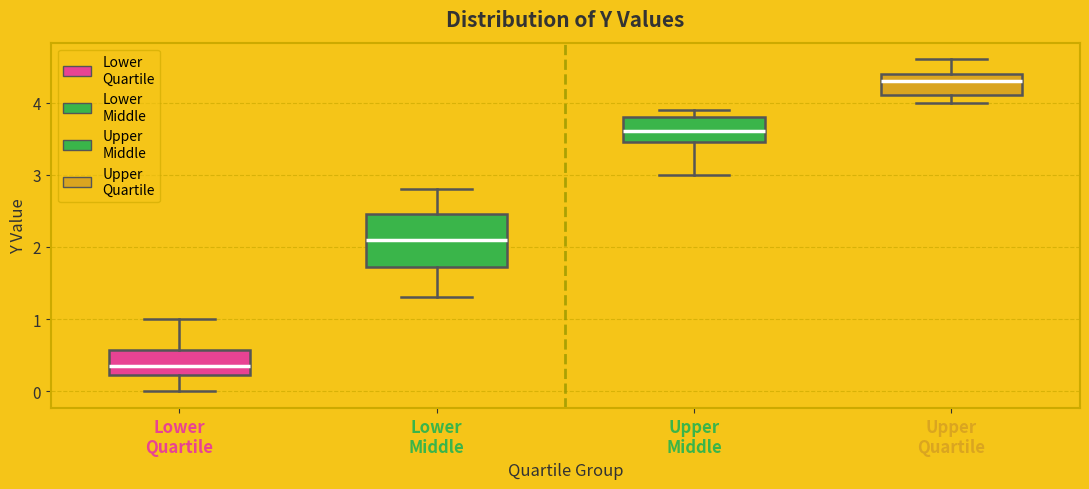

Which box is the tallest, from its lower edge to its upper edge?

Lower Middle